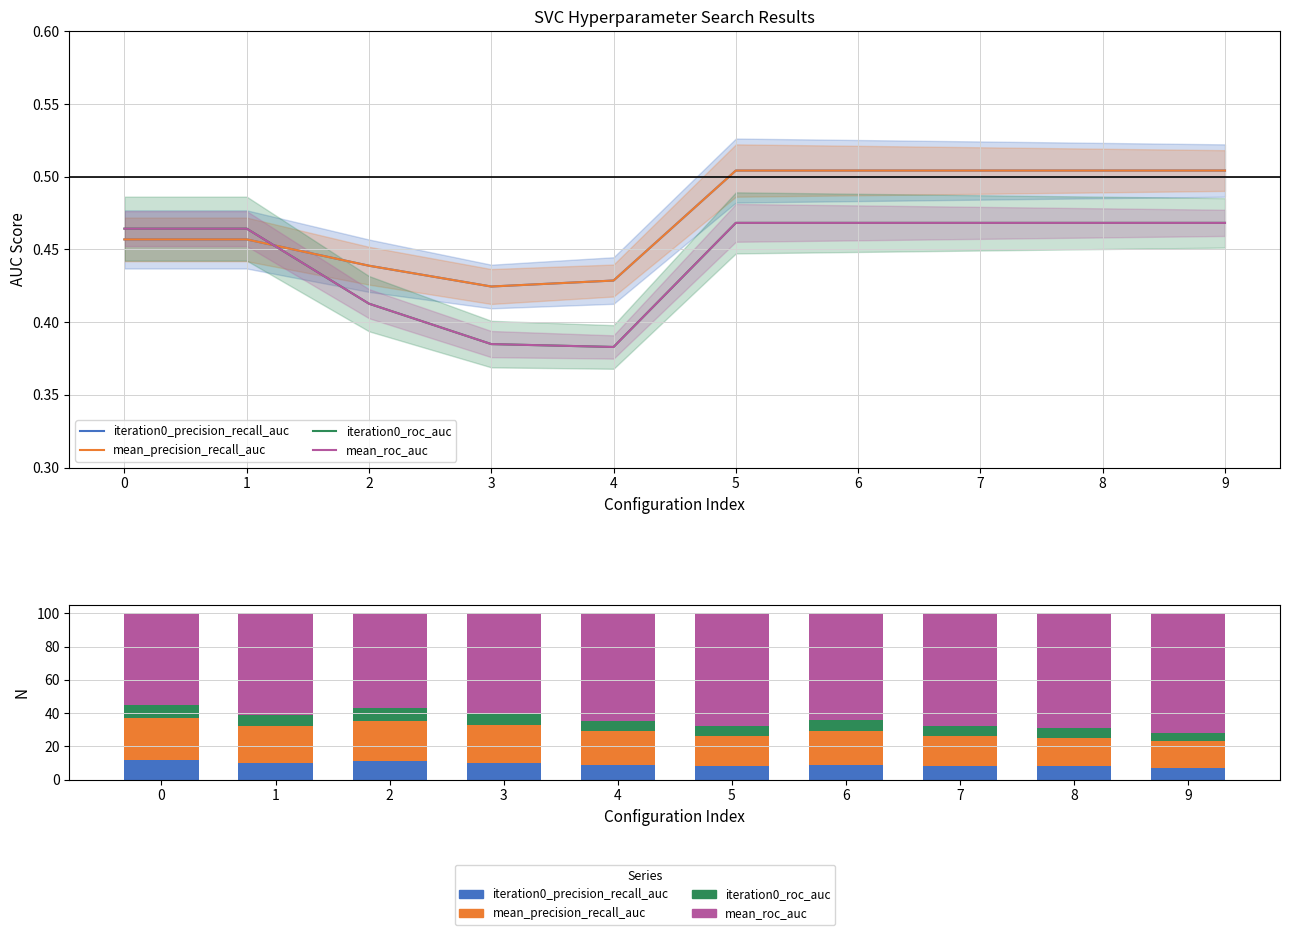

True or false: mean_roc_auc has a value of 72 at 9.

True